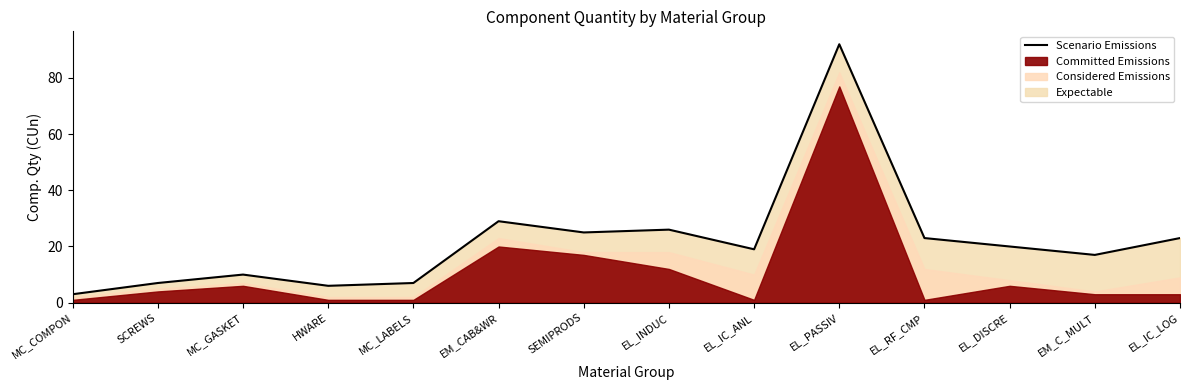

What position from the right is EL_IC_ANL?

6